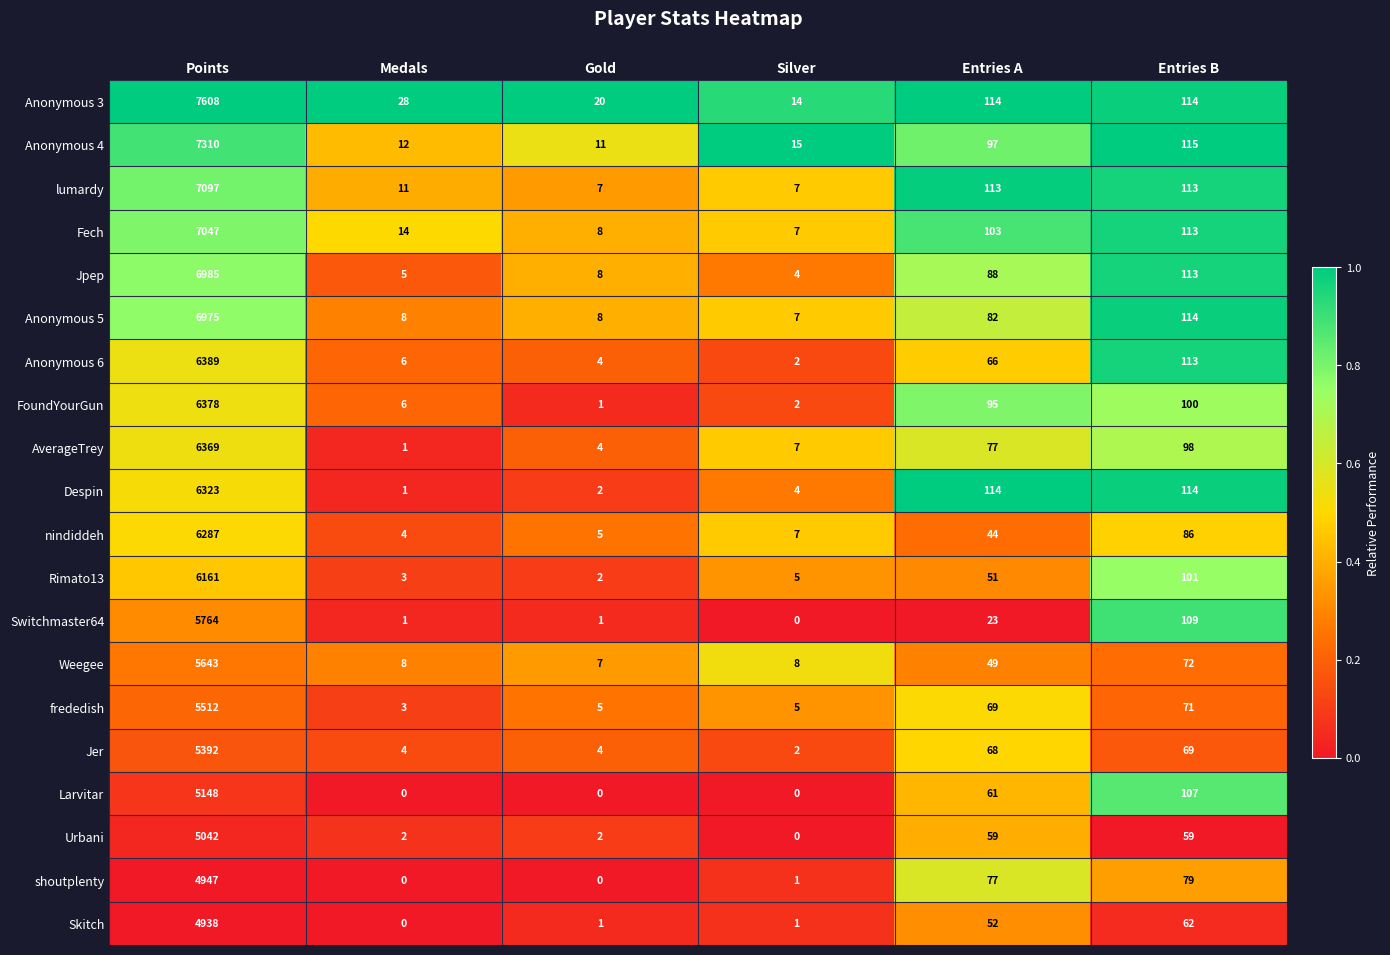

True or false: Fech has a value of 11 at Gold.

False